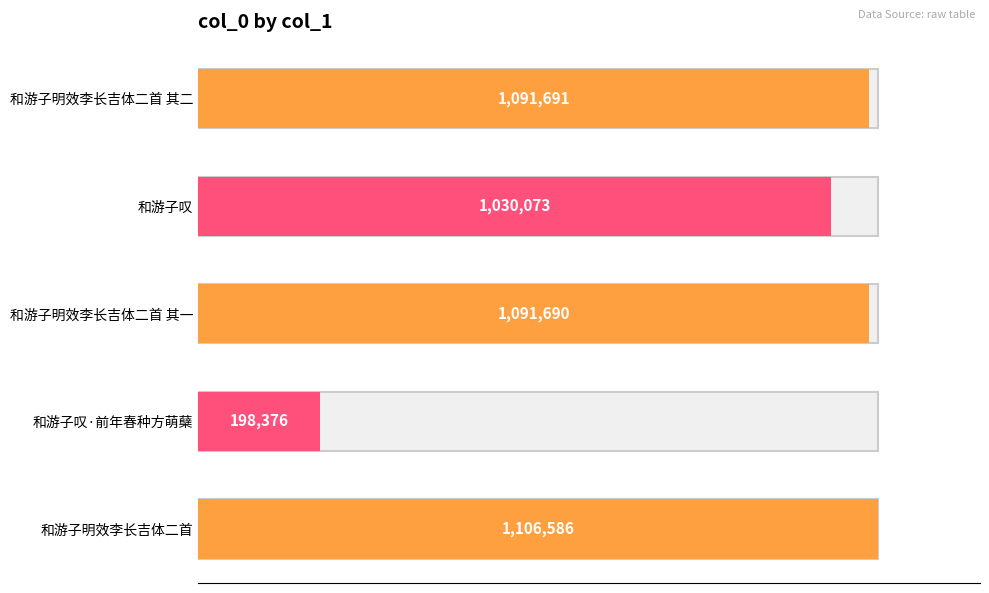

Reading left to right, what are all the values shown in this chart?

1091691	1030073	1091690	198376	1106586